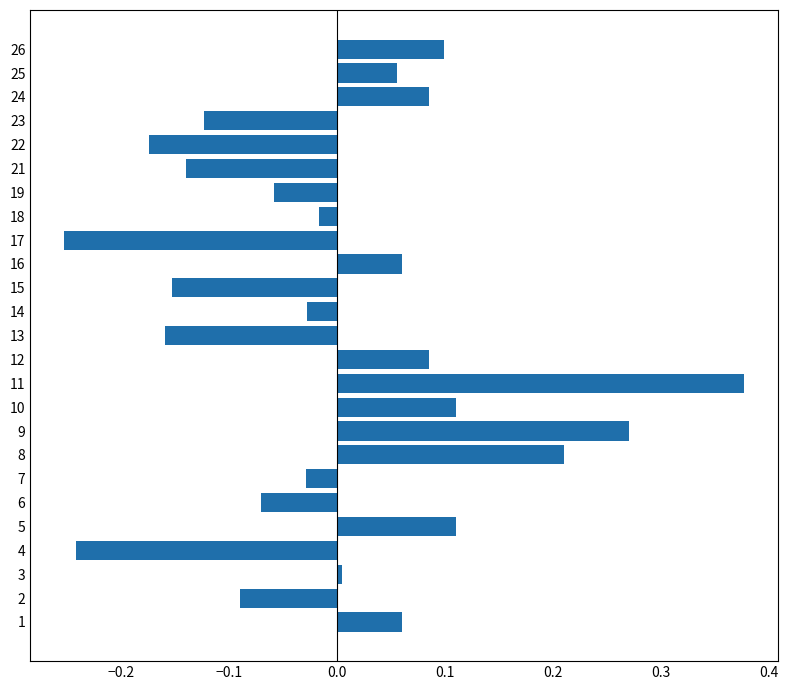

Which has a higher value, 10 or 7?

10